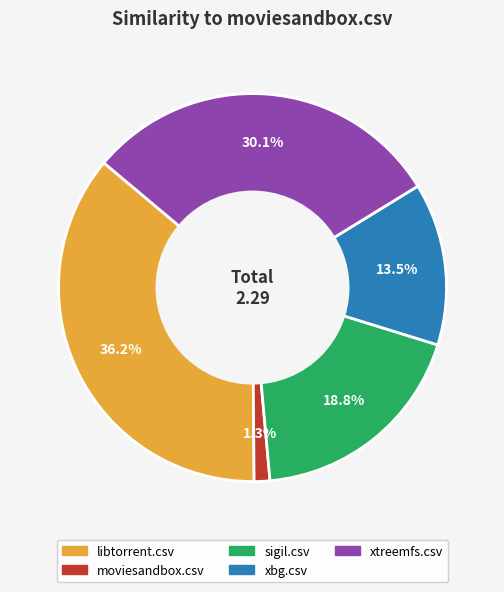

To the nearest percent, what is the average slice percentage?

20%